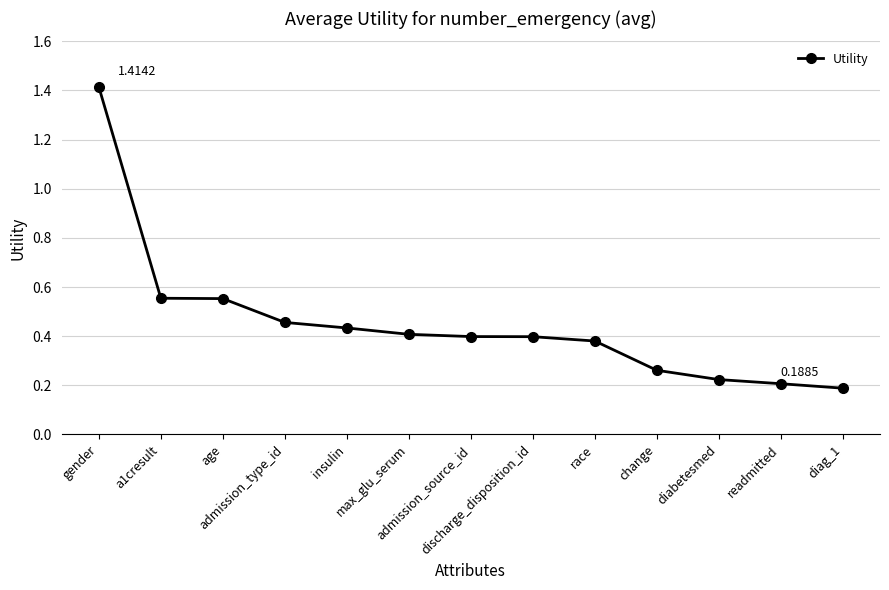

What is the difference between the maximum and minimum values?

1.2